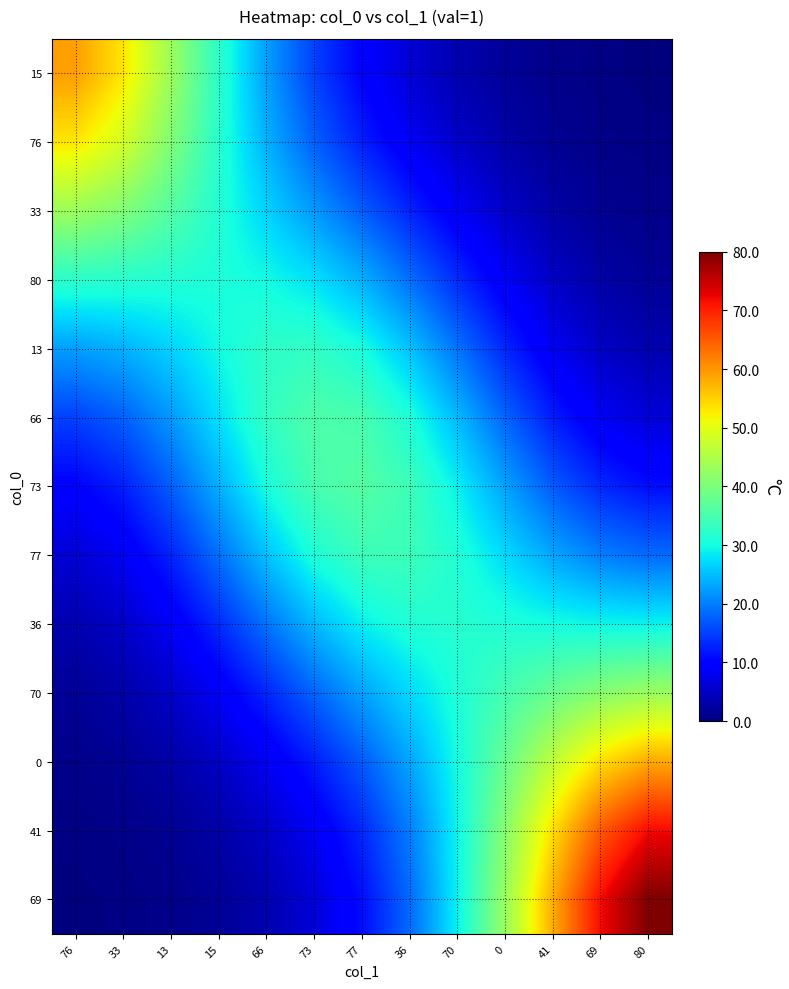

Reading left to right, what are all the values shown in this chart?

15: 76=59.3	33=53.2	13=43.2	15=32.2	66=22.6	73=15.2	77=9.8	36=6.1	70=3.5	0=1.9	41=0.9	69=0.4	80=0.2
76: 76=53.2	33=48.4	13=40.5	15=31.8	66=24.0	73=17.6	77=12.5	36=8.4	70=5.2	0=3.0	41=1.5	69=0.7	80=0.4
33: 76=43.2	33=40.5	13=36.1	15=31.3	66=26.7	73=22.1	77=17.5	36=12.8	70=8.6	0=5.2	41=2.9	69=1.5	80=0.9
80: 76=32.2	33=31.8	13=31.3	15=30.8	66=29.9	73=27.7	77=23.9	36=18.9	70=13.4	0=8.6	41=5.0	69=2.8	80=1.8
13: 76=22.6	33=24.0	13=26.7	15=29.9	66=32.4	73=32.8	77=30.4	36=25.4	70=19.1	0=13.0	41=8.2	69=5.0	80=3.5
66: 76=15.2	33=17.6	13=22.1	15=27.7	66=32.8	73=35.6	77=34.9	36=30.9	70=24.6	0=18.0	41=12.2	69=8.3	80=6.3
73: 76=9.8	33=12.5	13=17.5	15=23.9	66=30.4	73=34.9	77=36.2	36=33.9	70=28.9	0=22.8	41=17.2	69=13.1	80=11.0
77: 76=6.1	33=8.4	13=12.8	15=18.9	66=25.4	73=30.9	77=33.9	36=33.9	70=31.2	0=27.2	41=23.1	69=20.0	80=18.4
36: 76=3.5	33=5.2	13=8.6	15=13.4	66=19.1	73=24.6	77=28.9	36=31.2	70=31.7	0=31.1	41=30.1	69=29.4	80=29.1
70: 76=1.9	33=3.0	13=5.2	15=8.6	66=13.0	73=18.0	77=22.8	36=27.2	70=31.1	0=34.7	41=38.2	69=41.2	80=43.0
0: 76=0.9	33=1.5	13=2.9	15=5.0	66=8.2	73=12.2	77=17.2	36=23.1	70=30.1	0=38.2	41=46.7	69=54.0	80=58.3
41: 76=0.4	33=0.7	13=1.5	15=2.8	66=5.0	73=8.3	77=13.1	36=20.0	70=29.4	0=41.2	41=54.0	69=65.3	80=71.9
69: 76=0.2	33=0.4	13=0.9	15=1.8	66=3.5	73=6.3	77=11.0	36=18.4	70=29.1	0=43.0	41=58.3	69=71.9	80=80.0